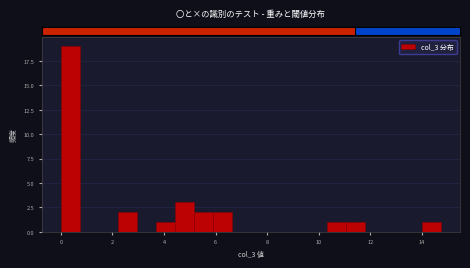

Around what value on the x-axis is the tallest bar? Give the approximate position of its centre, as read against the axis.

0.4